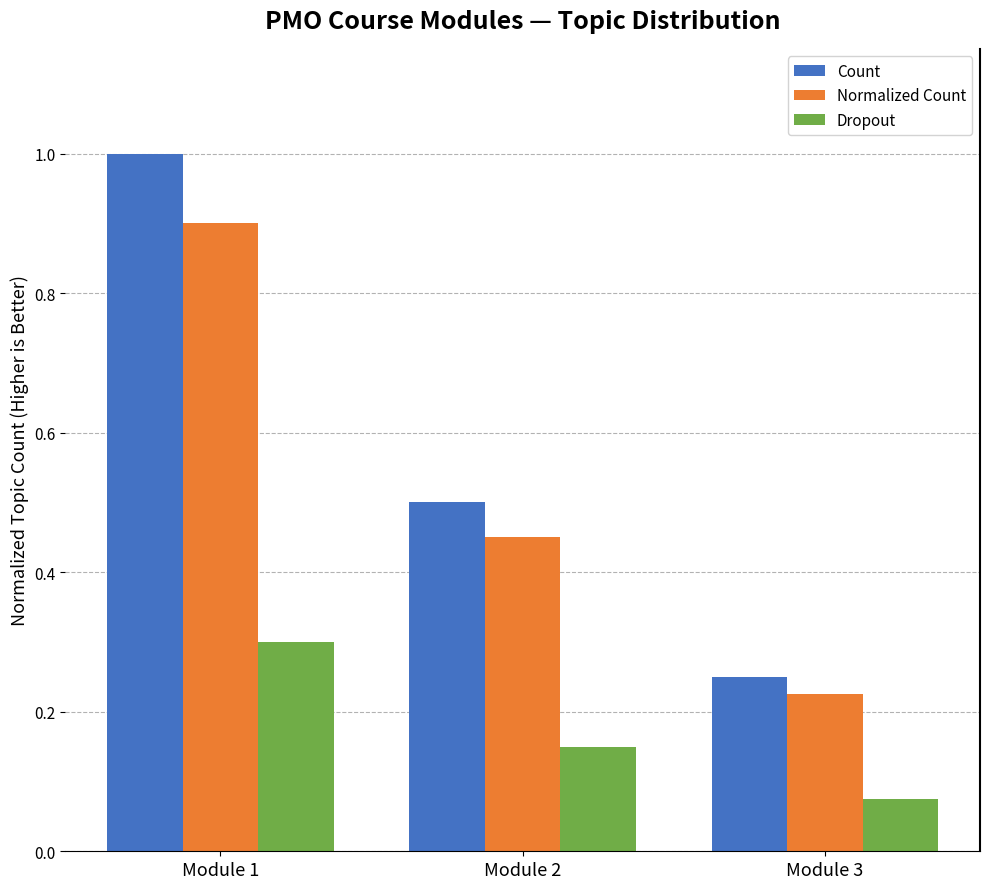

Are the bars grouped side by side (vs. stacked)?

Yes